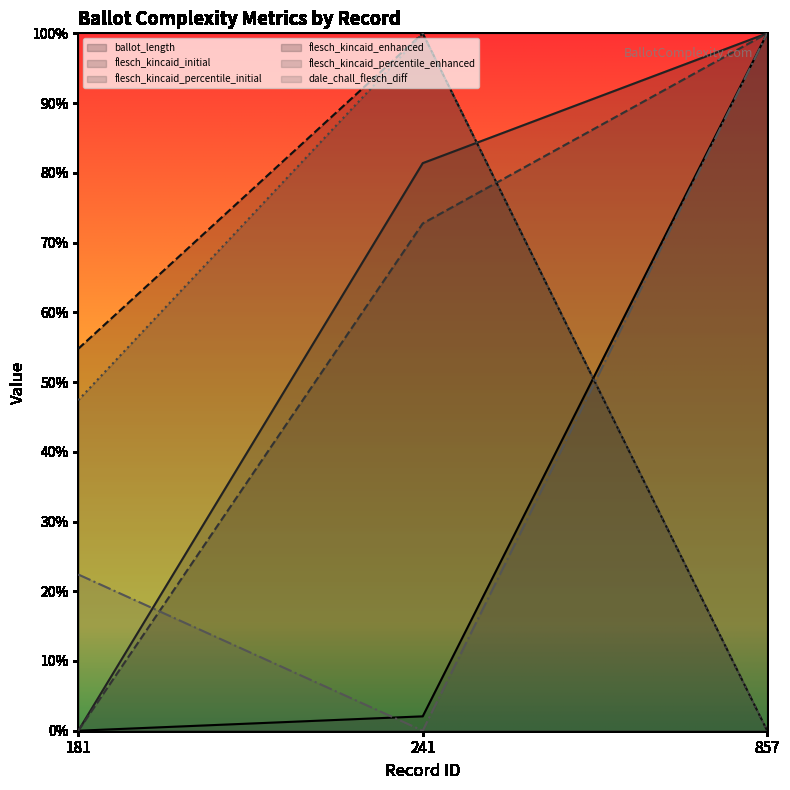

Reading left to right, transcribe all the data shown in this chart.

ballot_length: 181=0.0	241=0.0	857=1.0
flesch_kincaid_initial: 181=0.0	241=0.8	857=1.0
flesch_kincaid_percentile_initial: 181=0.0	241=0.7	857=1.0
flesch_kincaid_enhanced: 181=0.5	241=1.0	857=0.0
flesch_kincaid_percentile_enhanced: 181=0.5	241=1.0	857=0.0
dale_chall_flesch_diff: 181=0.2	241=0.0	857=1.0